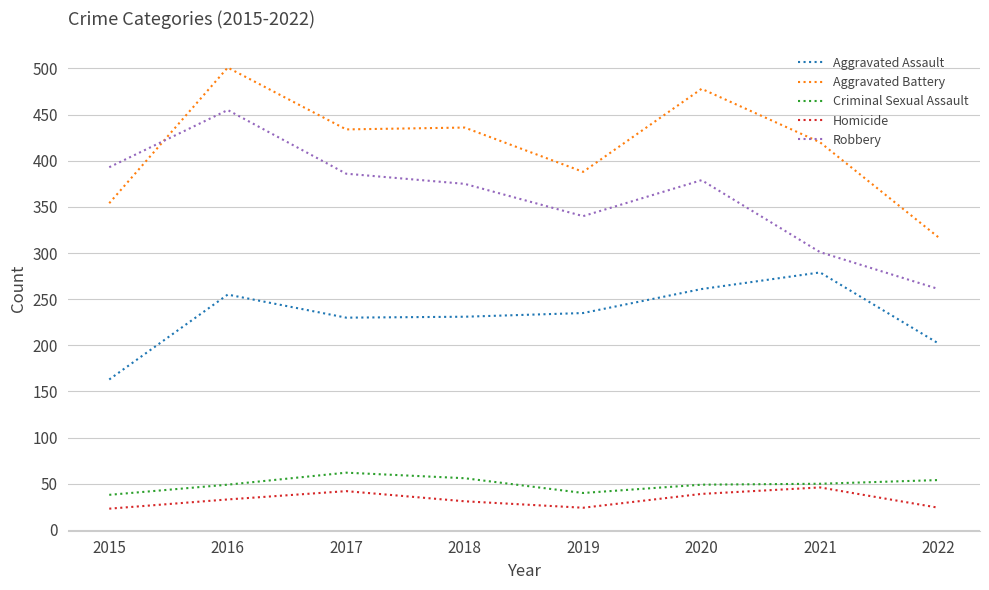

Rank the series at 2015 from lowest to highest value.

Homicide, Criminal Sexual Assault, Aggravated Assault, Aggravated Battery, Robbery